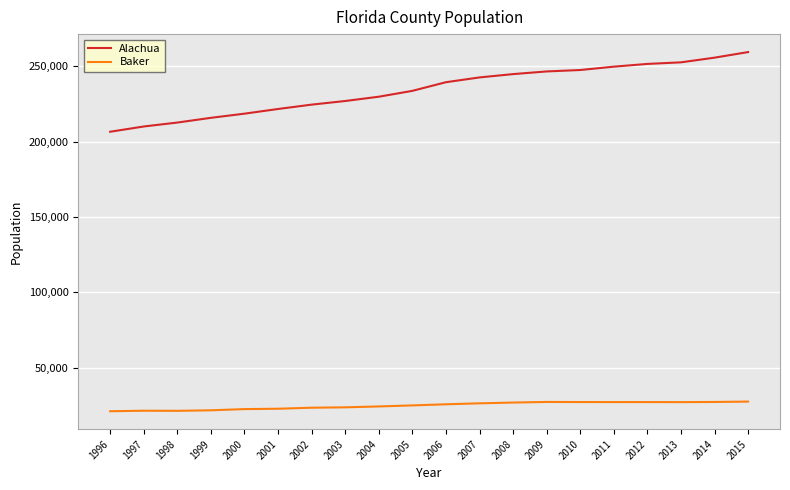

What is the difference between the highest and lowest values at 1996?

185636